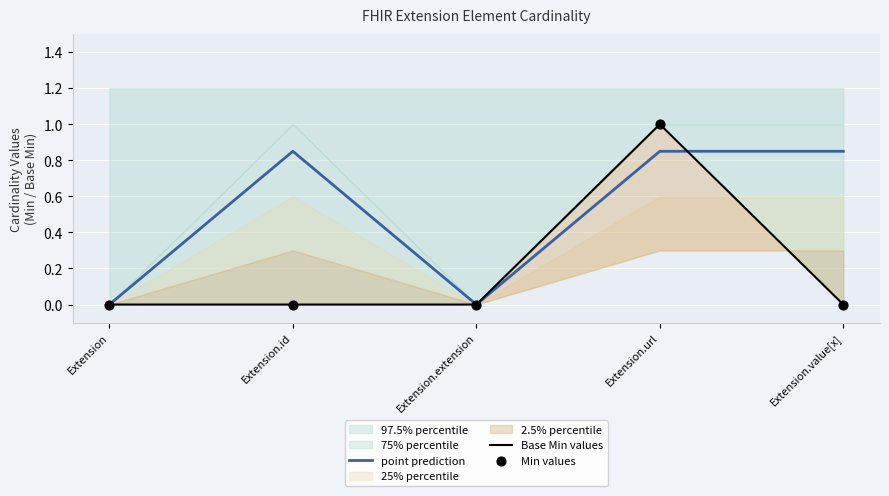

At which category is the sum across all series the highest?

Extension.url